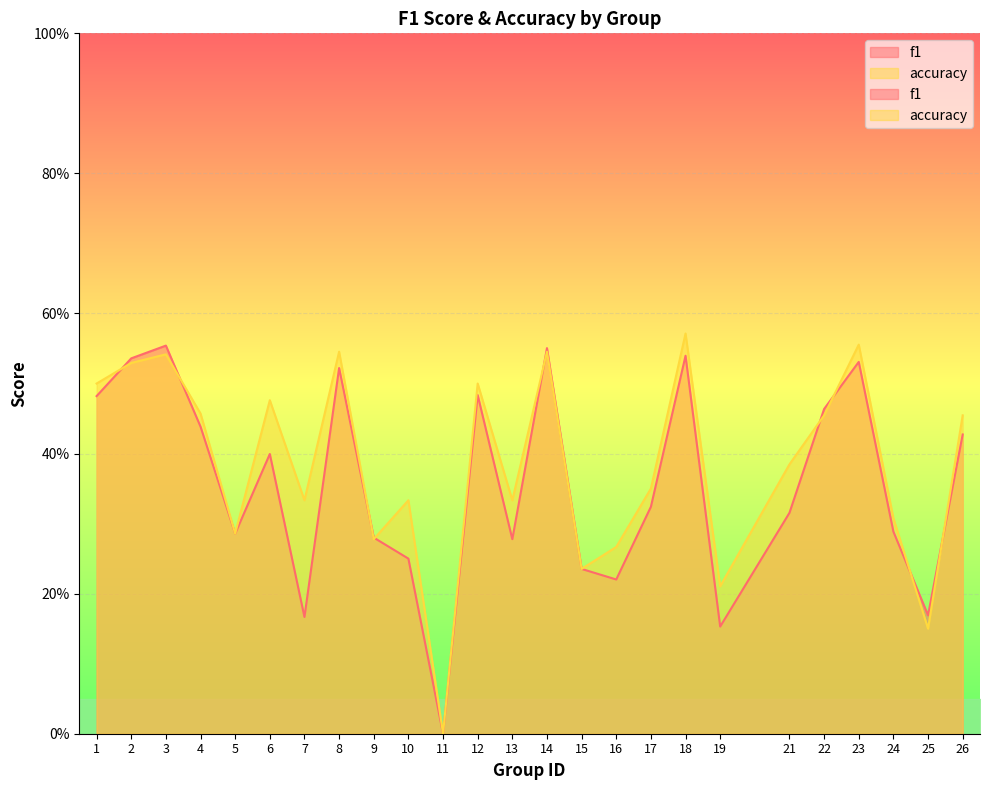

How many values in the accuracy series exceed 0?

24